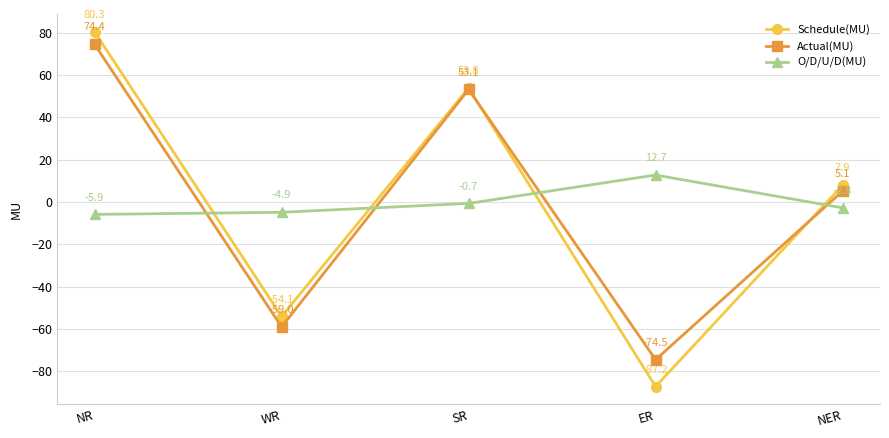

Where is Actual(MU) nearest to the value 0?

NER